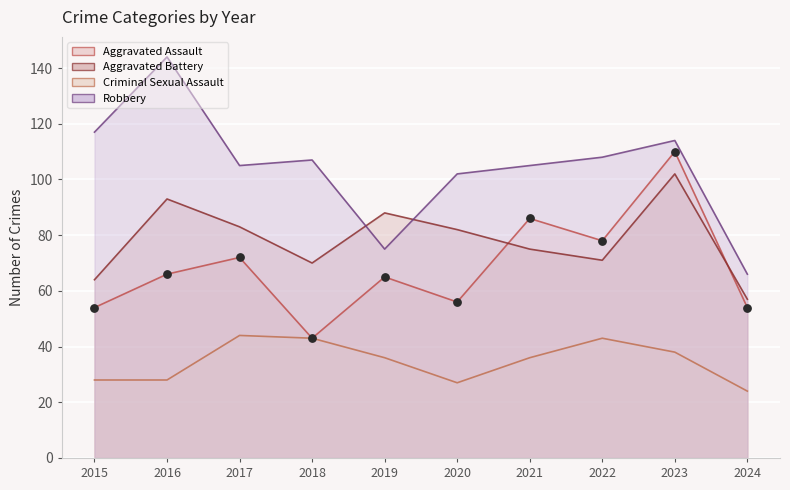

Is the value of Aggravated Assault at 2021 greater than the value of Criminal Sexual Assault at 2019?

Yes